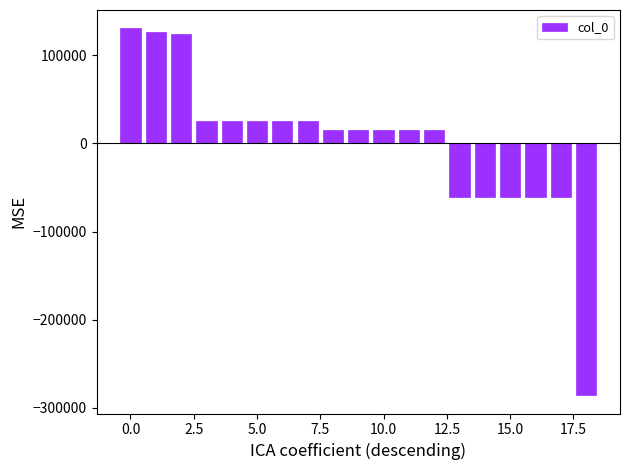

What is the value of the 6th bar from the left?

25504.1